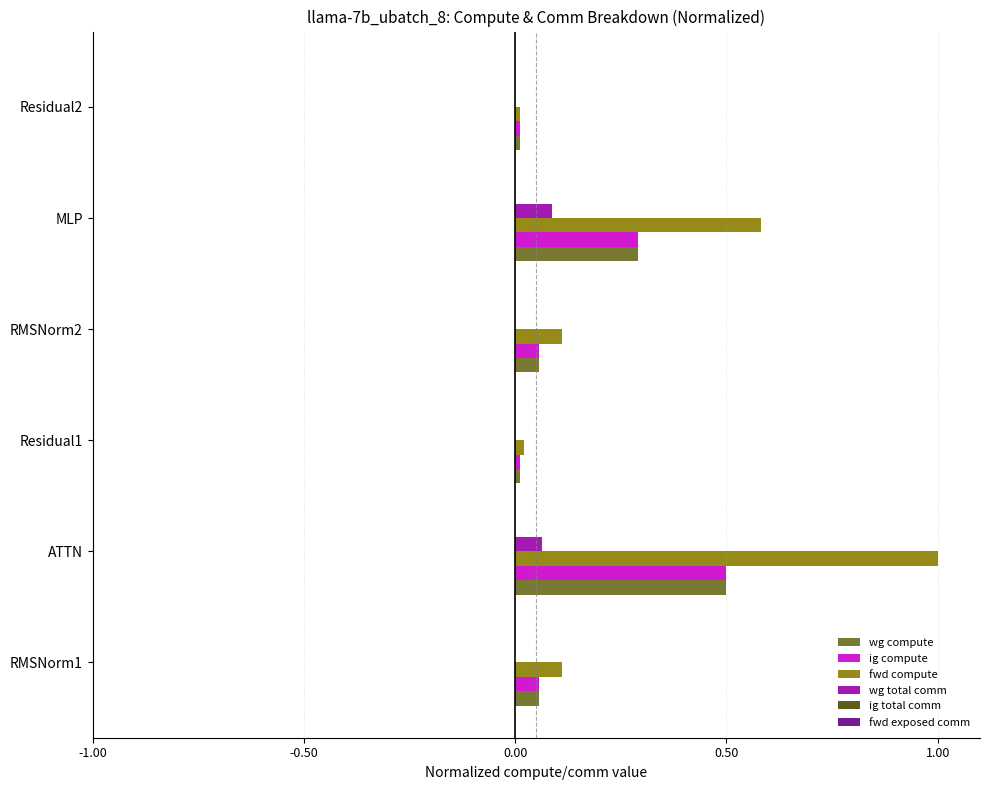

At which category does the chart reach its peak across all series?

ATTN